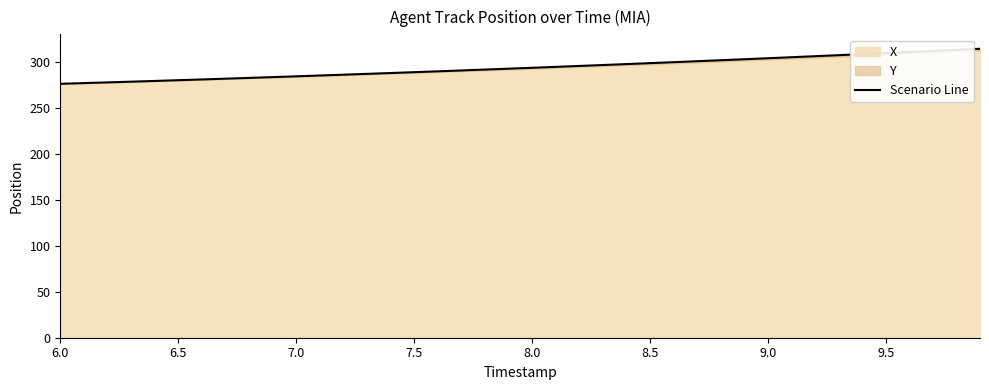

What is the maximum value shown in the chart?

314.5